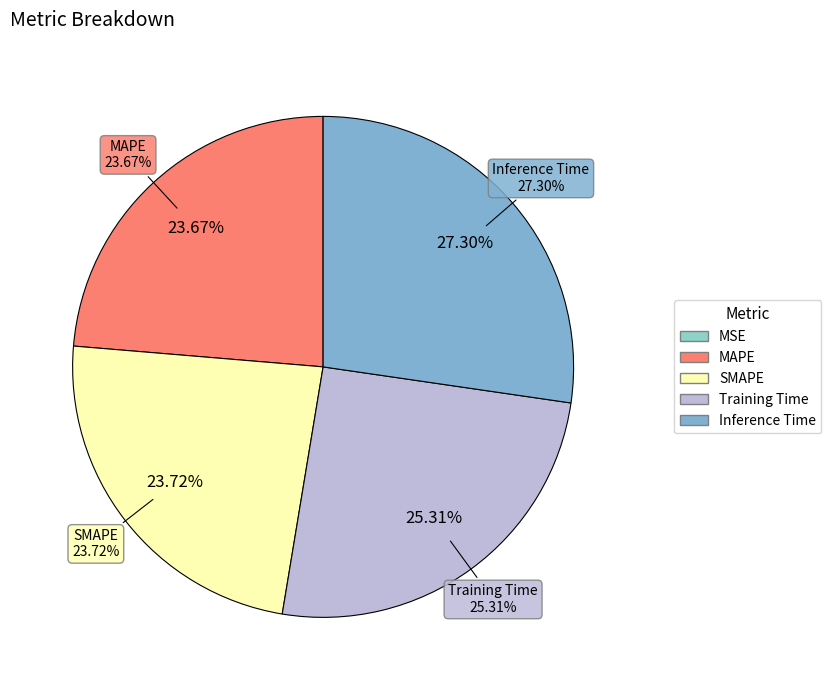

Does Training Time account for over 50% of the chart?

No